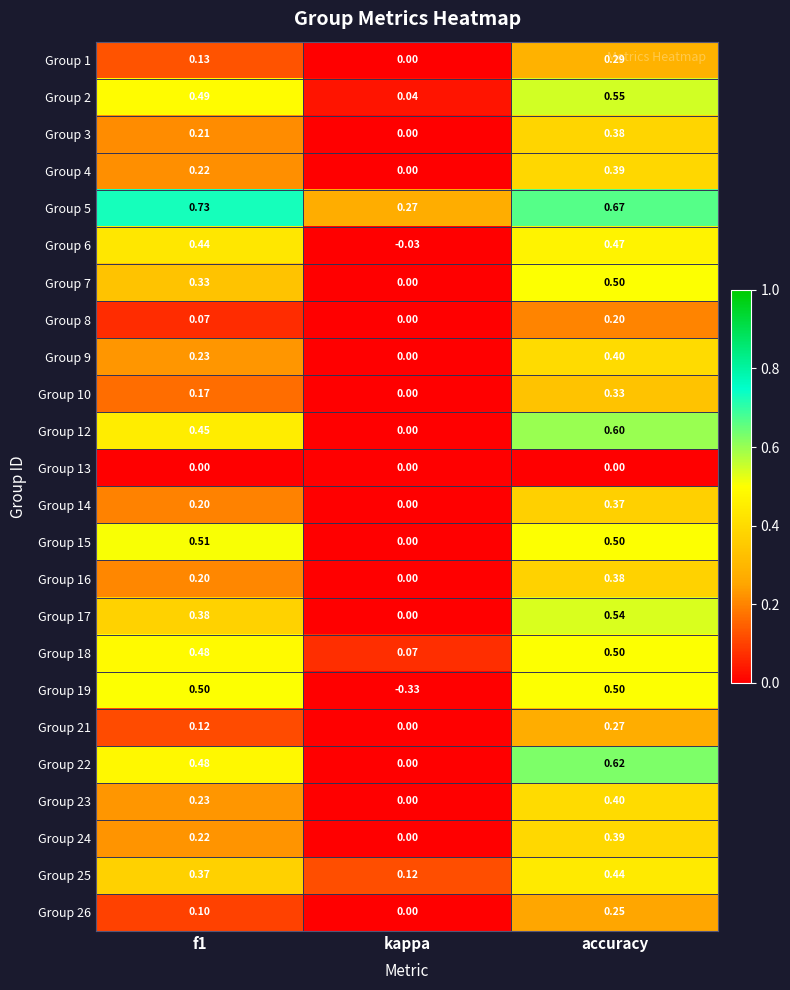

Where is Group 8 nearest to the value 0?

kappa